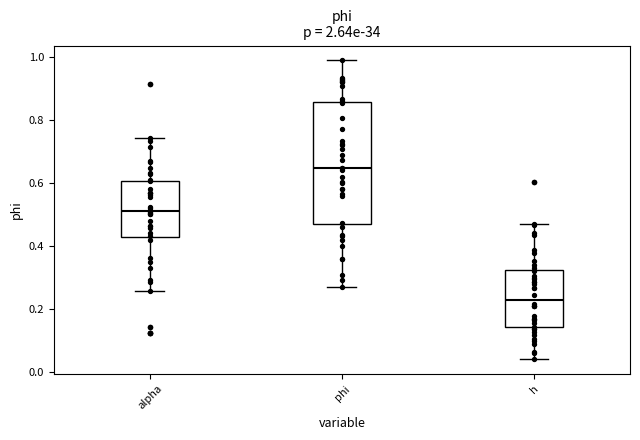

Reading left to right, transcribe this box plot: for each box, give where its median line is, the range the box spans, and where its two whiskers end, as read against the y-axis. The values are not printed on the chart, so give them approximately, as read against the axis.

alpha: median 0.52, box 0.42 to 0.60, whiskers 0.26 to 0.74
phi: median 0.64, box 0.46 to 0.86, whiskers 0.28 to 0.98
h: median 0.22, box 0.14 to 0.32, whiskers 0.04 to 0.46